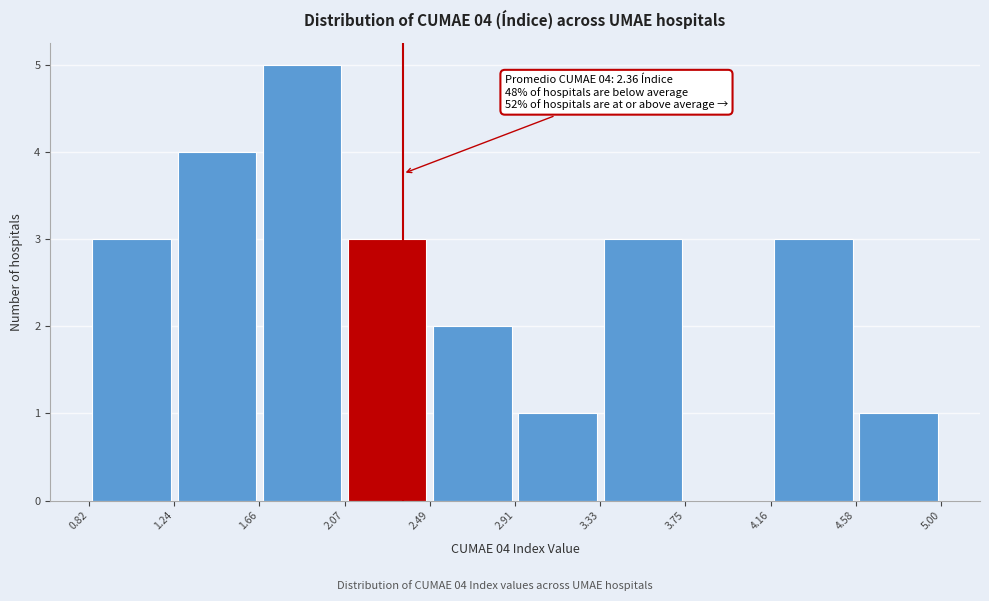

Over which range of the x-axis is the bar tallest?

1.66 to 2.07